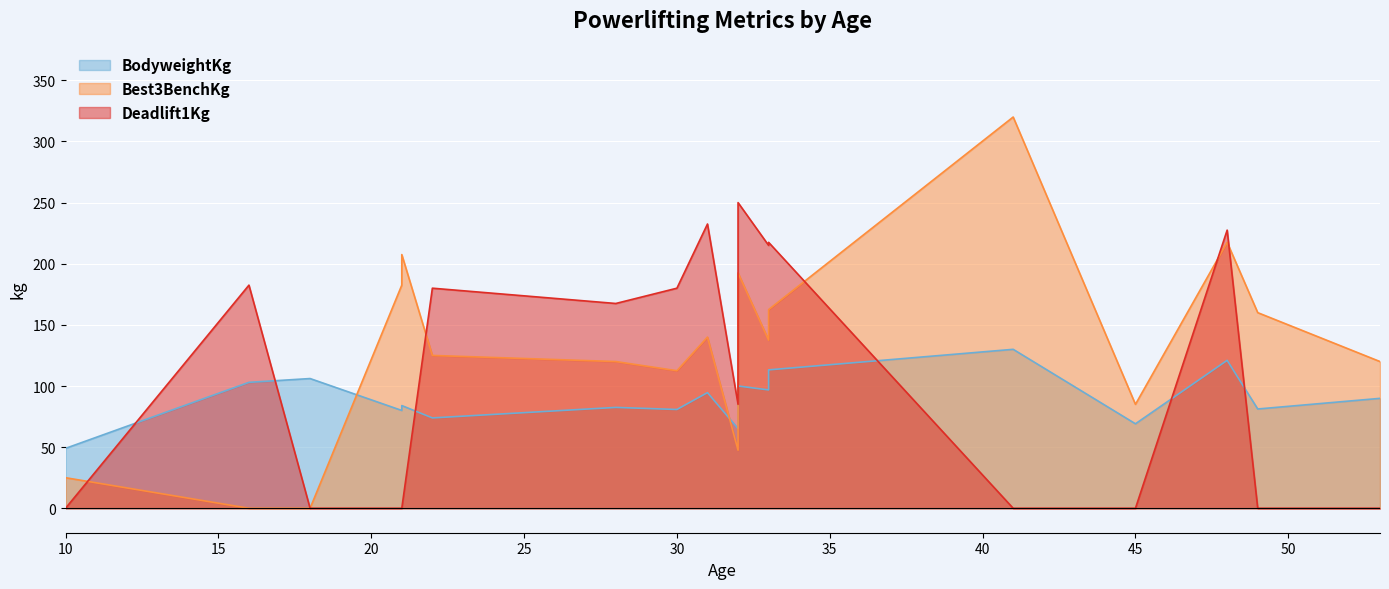

After their last crossing, which series has the higher values: BodyweightKg or Deadlift1Kg?

BodyweightKg